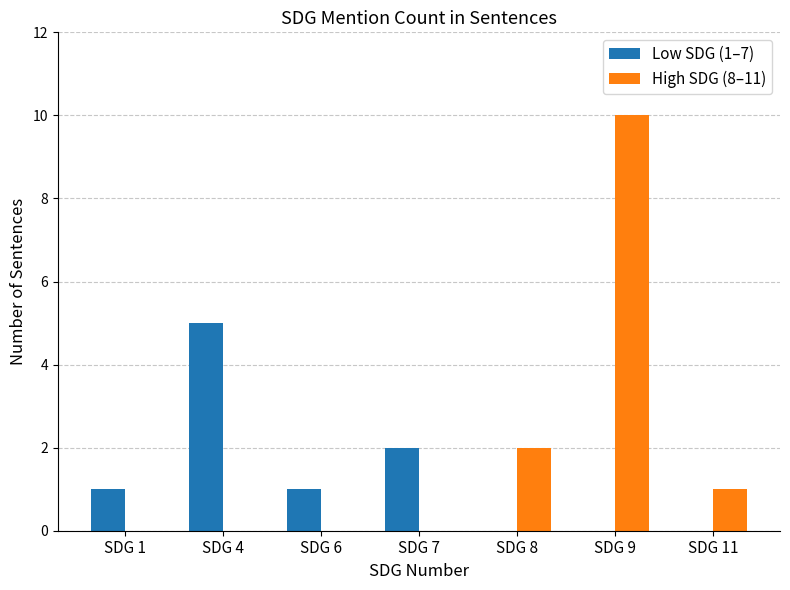

What is the approximate value of Low SDG (1–7) at SDG 6?

1